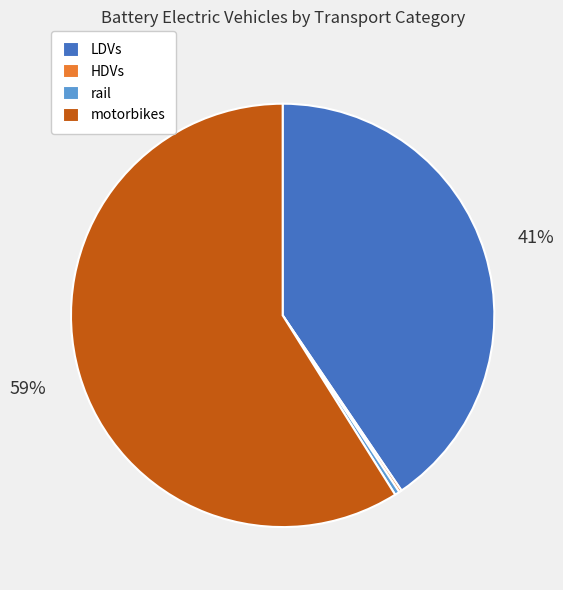

The rail slice represents 0% of the pie. True or false?

True